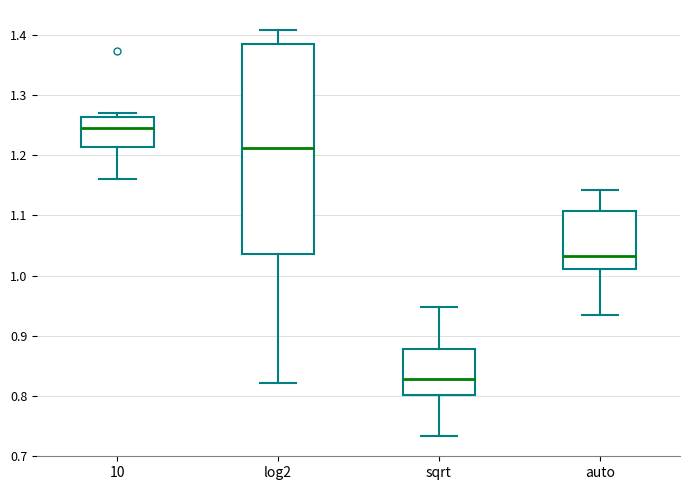

Comparing the boxes themselves (not the whiskers), which one is the tallest?

log2